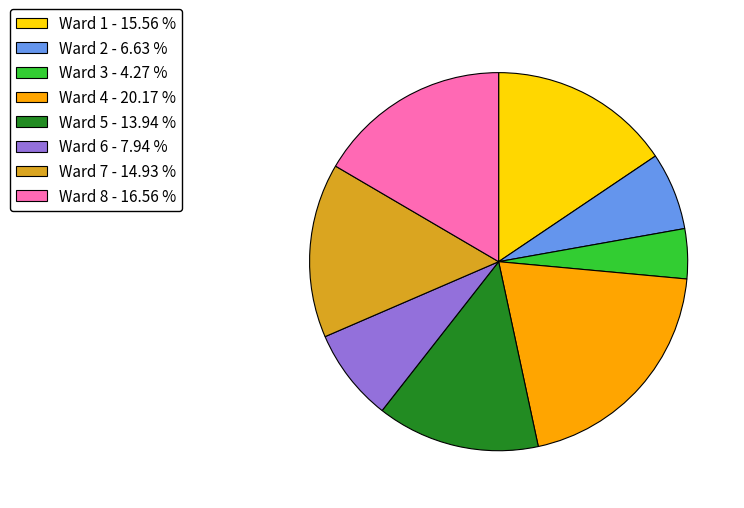

Count the number of slices in the pie.

8